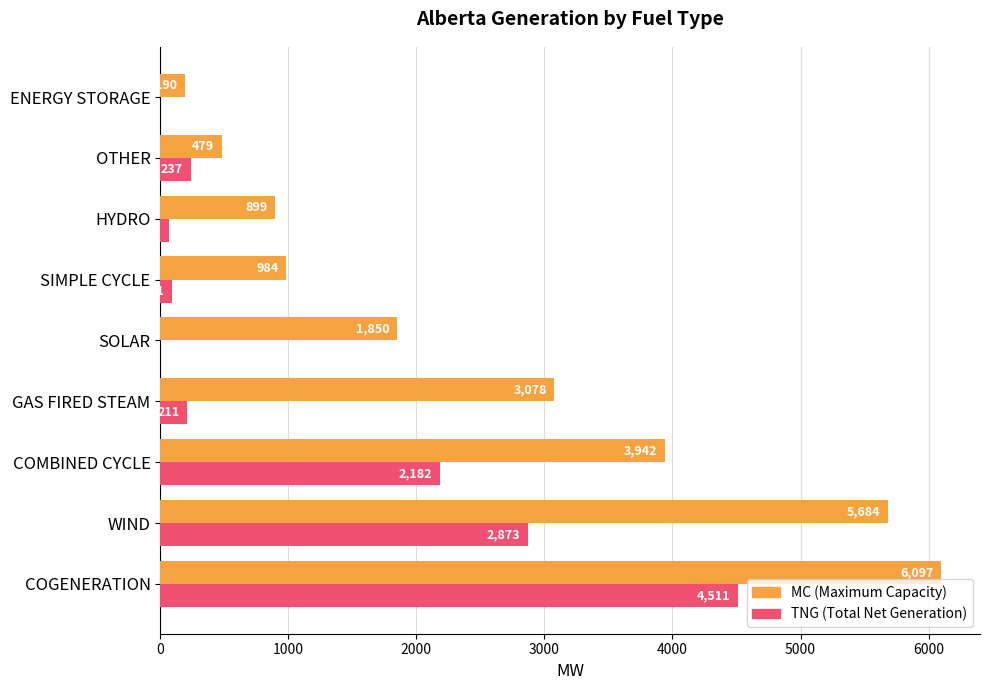

Which series has the largest total across all categories?

MC (Maximum Capacity)